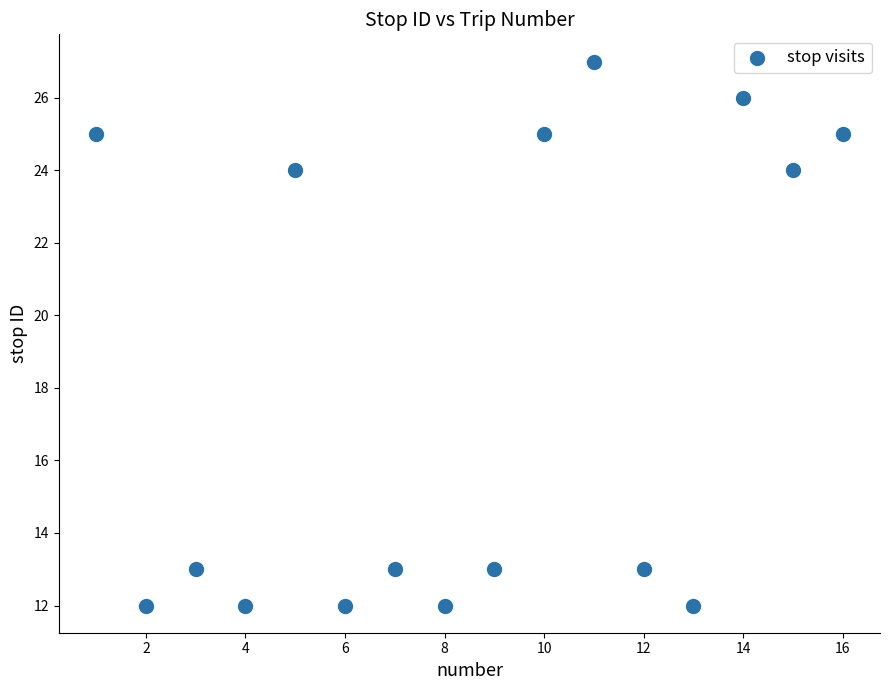

What is the range of Y values (max minus min)?

15